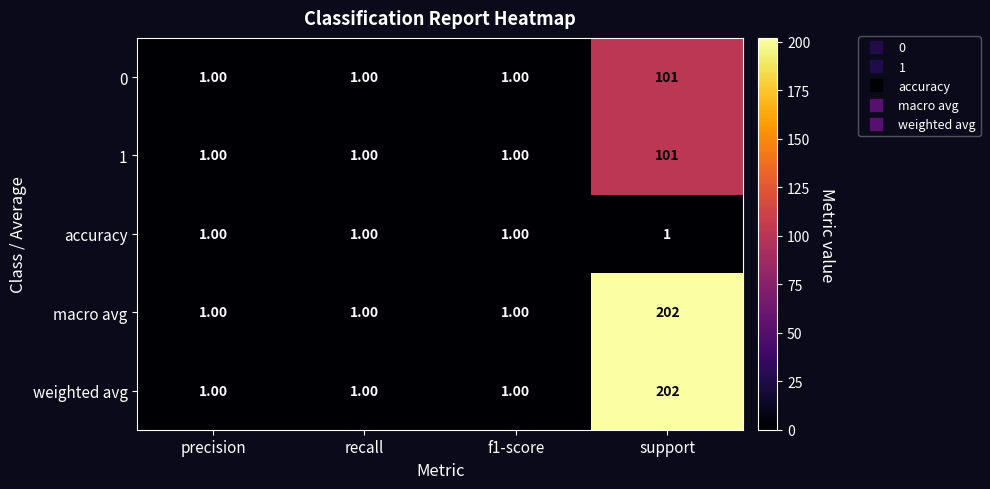

Count the number of categories in the chart.

4